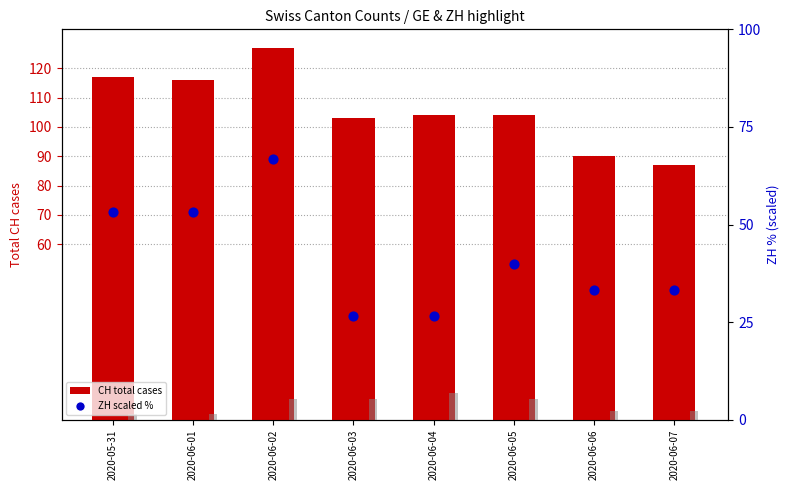

At how many categories does at least one series exceed 23?

8